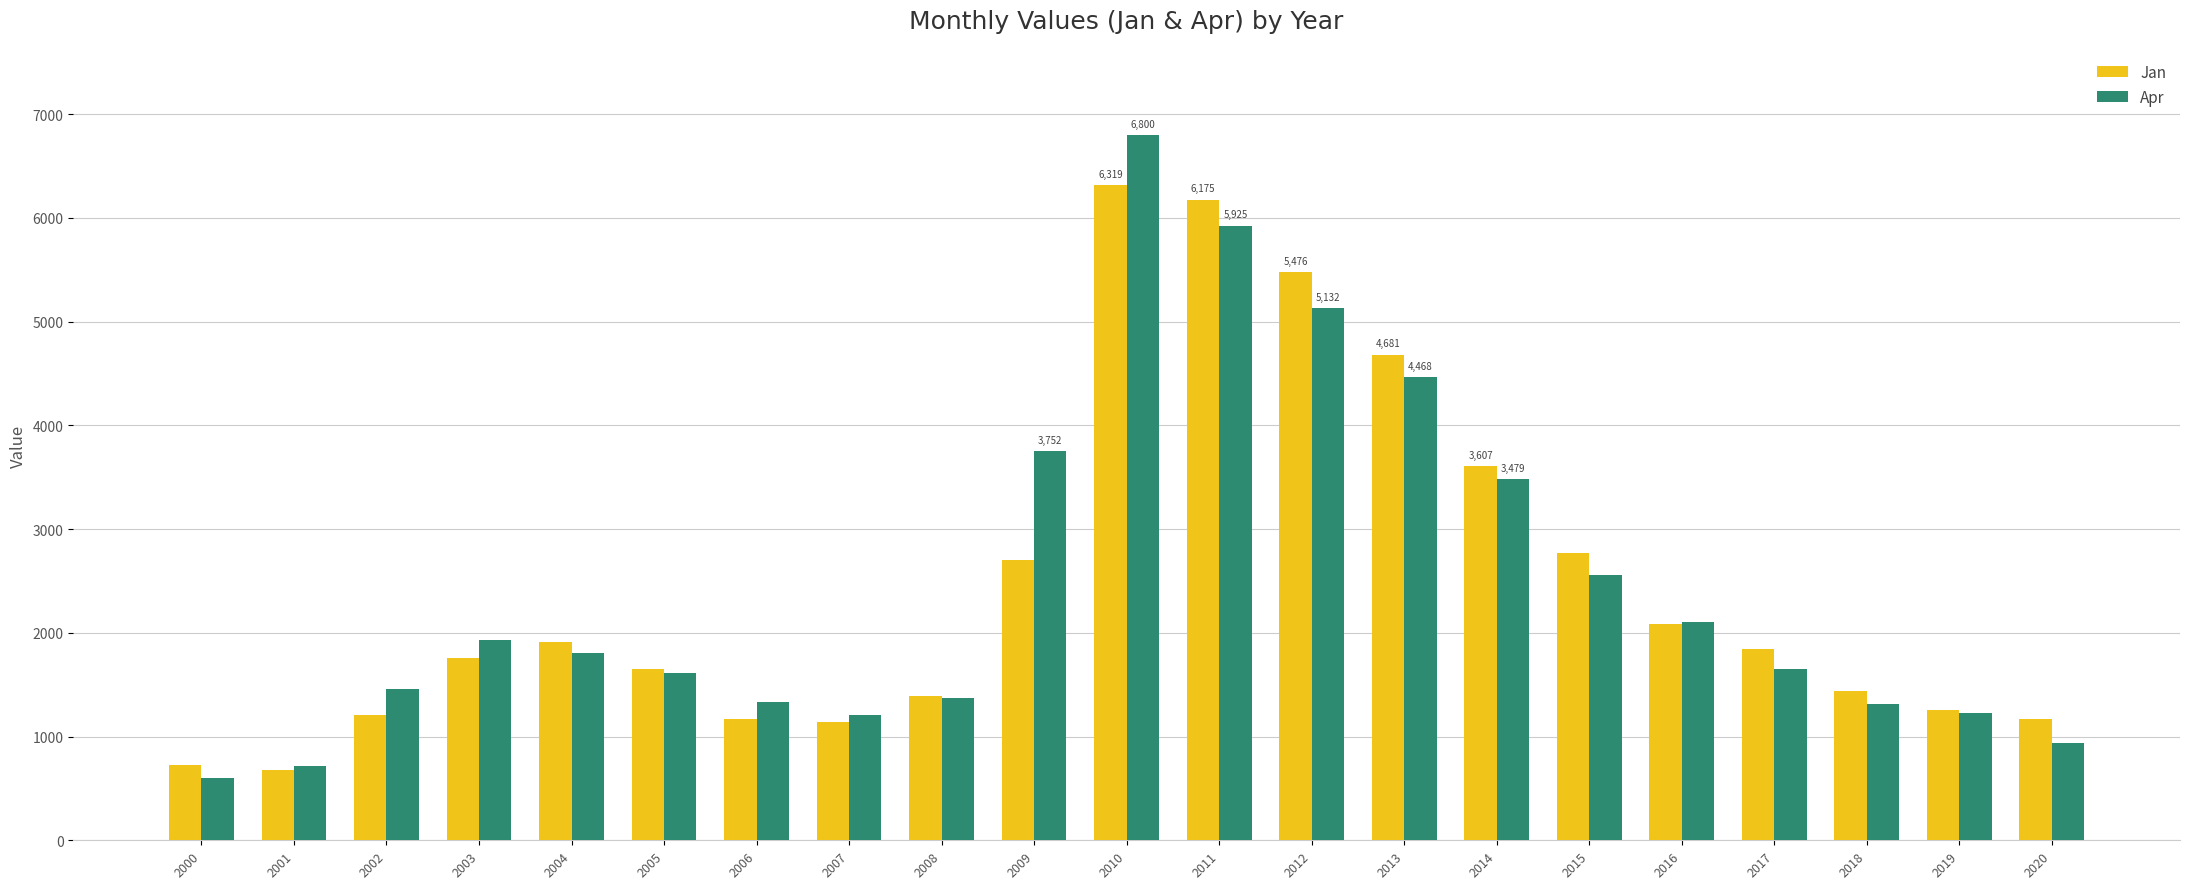

Where is Apr nearest to the value 3699?

2009